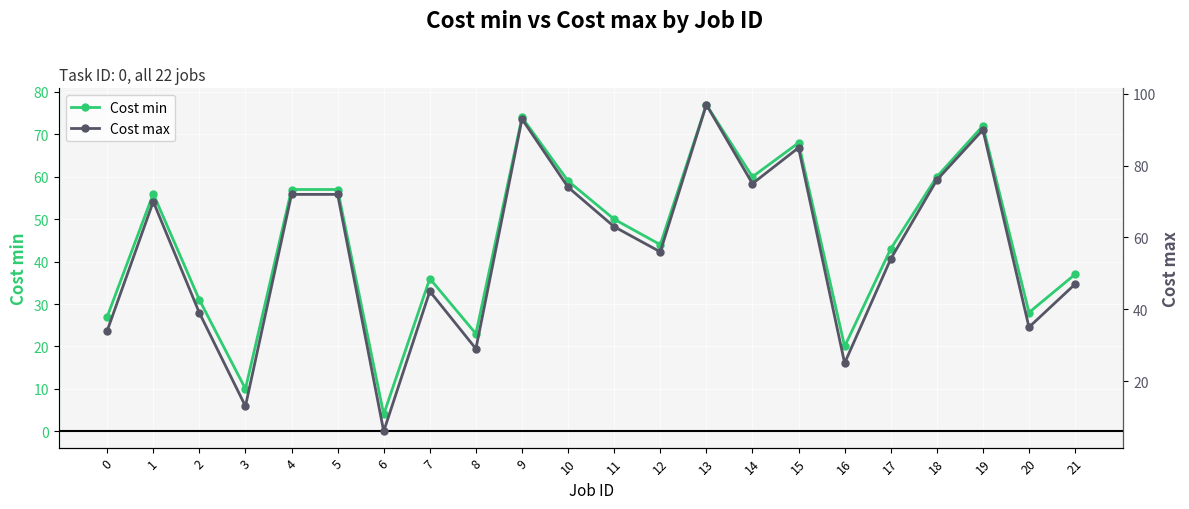

At how many categories does at least one series exceed 14?

20